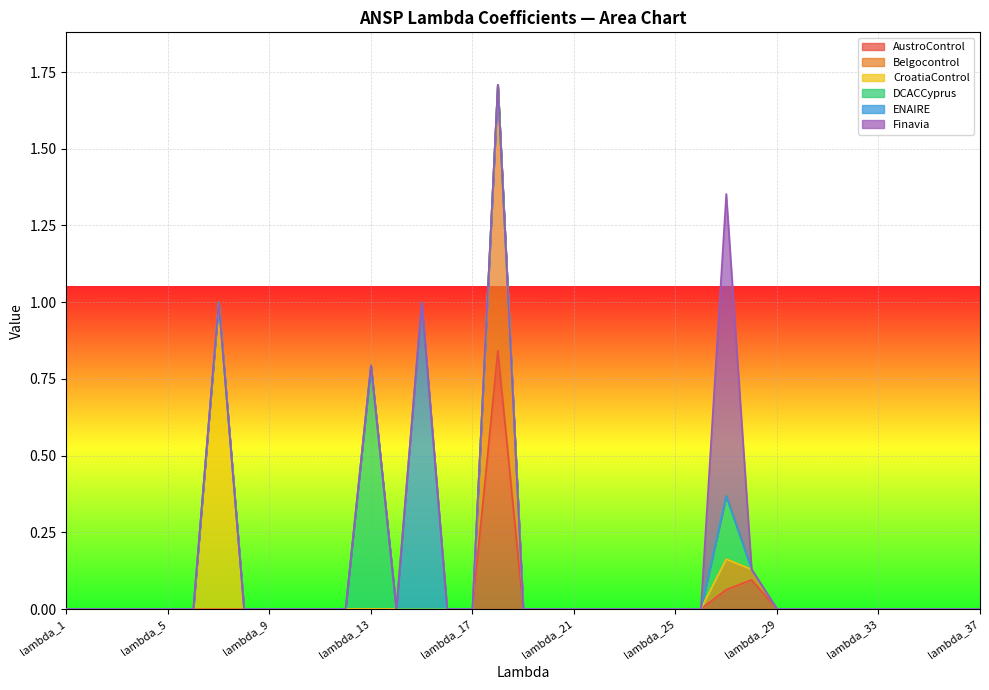

Reading right to left, list all the values displayed in this chart.

AustroControl: lambda_37=0.0	lambda_36=0.0	lambda_35=0.0	lambda_34=0.0	lambda_33=0.0	lambda_32=0.0	lambda_31=0.0	lambda_30=0.0	lambda_29=0.0	lambda_28=0.1	lambda_27=0.1	lambda_26=0.0	lambda_25=0.0	lambda_24=0.0	lambda_23=0.0	lambda_22=0.0	lambda_21=0.0	lambda_20=0.0	lambda_19=0.0	lambda_18=0.8	lambda_17=0.0	lambda_16=0.0	lambda_15=0.0	lambda_14=0.0	lambda_13=0.0	lambda_12=0.0	lambda_11=0.0	lambda_10=0.0	lambda_9=0.0	lambda_8=0.0	lambda_7=0.0	lambda_6=0.0	lambda_5=0.0	lambda_4=0.0	lambda_3=0.0	lambda_2=0.0	lambda_1=0.0
Belgocontrol: lambda_37=0.0	lambda_36=0.0	lambda_35=0.0	lambda_34=0.0	lambda_33=0.0	lambda_32=0.0	lambda_31=0.0	lambda_30=0.0	lambda_29=0.0	lambda_28=0.0	lambda_27=0.1	lambda_26=0.0	lambda_25=0.0	lambda_24=0.0	lambda_23=0.0	lambda_22=0.0	lambda_21=0.0	lambda_20=0.0	lambda_19=0.0	lambda_18=0.9	lambda_17=0.0	lambda_16=0.0	lambda_15=0.0	lambda_14=0.0	lambda_13=0.0	lambda_12=0.0	lambda_11=0.0	lambda_10=0.0	lambda_9=0.0	lambda_8=0.0	lambda_7=0.0	lambda_6=0.0	lambda_5=0.0	lambda_4=0.0	lambda_3=0.0	lambda_2=0.0	lambda_1=0.0
CroatiaControl: lambda_37=0.0	lambda_36=0.0	lambda_35=0.0	lambda_34=0.0	lambda_33=0.0	lambda_32=0.0	lambda_31=0.0	lambda_30=0.0	lambda_29=0.0	lambda_28=0.0	lambda_27=0.0	lambda_26=0.0	lambda_25=0.0	lambda_24=0.0	lambda_23=0.0	lambda_22=0.0	lambda_21=0.0	lambda_20=0.0	lambda_19=0.0	lambda_18=0.0	lambda_17=0.0	lambda_16=0.0	lambda_15=0.0	lambda_14=0.0	lambda_13=0.0	lambda_12=0.0	lambda_11=0.0	lambda_10=0.0	lambda_9=0.0	lambda_8=0.0	lambda_7=1.0	lambda_6=0.0	lambda_5=0.0	lambda_4=0.0	lambda_3=0.0	lambda_2=0.0	lambda_1=0.0
DCACCyprus: lambda_37=0.0	lambda_36=0.0	lambda_35=0.0	lambda_34=0.0	lambda_33=0.0	lambda_32=0.0	lambda_31=0.0	lambda_30=0.0	lambda_29=0.0	lambda_28=0.0	lambda_27=0.2	lambda_26=0.0	lambda_25=0.0	lambda_24=0.0	lambda_23=0.0	lambda_22=0.0	lambda_21=0.0	lambda_20=0.0	lambda_19=0.0	lambda_18=0.0	lambda_17=0.0	lambda_16=0.0	lambda_15=0.0	lambda_14=0.0	lambda_13=0.8	lambda_12=0.0	lambda_11=0.0	lambda_10=0.0	lambda_9=0.0	lambda_8=0.0	lambda_7=0.0	lambda_6=0.0	lambda_5=0.0	lambda_4=0.0	lambda_3=0.0	lambda_2=0.0	lambda_1=0.0
ENAIRE: lambda_37=0.0	lambda_36=0.0	lambda_35=0.0	lambda_34=0.0	lambda_33=0.0	lambda_32=0.0	lambda_31=0.0	lambda_30=0.0	lambda_29=0.0	lambda_28=0.0	lambda_27=0.0	lambda_26=0.0	lambda_25=0.0	lambda_24=0.0	lambda_23=0.0	lambda_22=0.0	lambda_21=0.0	lambda_20=0.0	lambda_19=0.0	lambda_18=0.0	lambda_17=0.0	lambda_16=0.0	lambda_15=1.0	lambda_14=0.0	lambda_13=0.0	lambda_12=0.0	lambda_11=0.0	lambda_10=0.0	lambda_9=0.0	lambda_8=0.0	lambda_7=0.0	lambda_6=0.0	lambda_5=0.0	lambda_4=0.0	lambda_3=0.0	lambda_2=0.0	lambda_1=0.0
Finavia: lambda_37=0.0	lambda_36=0.0	lambda_35=0.0	lambda_34=0.0	lambda_33=0.0	lambda_32=0.0	lambda_31=0.0	lambda_30=0.0	lambda_29=0.0	lambda_28=0.0	lambda_27=1.0	lambda_26=0.0	lambda_25=0.0	lambda_24=0.0	lambda_23=0.0	lambda_22=0.0	lambda_21=0.0	lambda_20=0.0	lambda_19=0.0	lambda_18=0.0	lambda_17=0.0	lambda_16=0.0	lambda_15=0.0	lambda_14=0.0	lambda_13=0.0	lambda_12=0.0	lambda_11=0.0	lambda_10=0.0	lambda_9=0.0	lambda_8=0.0	lambda_7=0.0	lambda_6=0.0	lambda_5=0.0	lambda_4=0.0	lambda_3=0.0	lambda_2=0.0	lambda_1=0.0